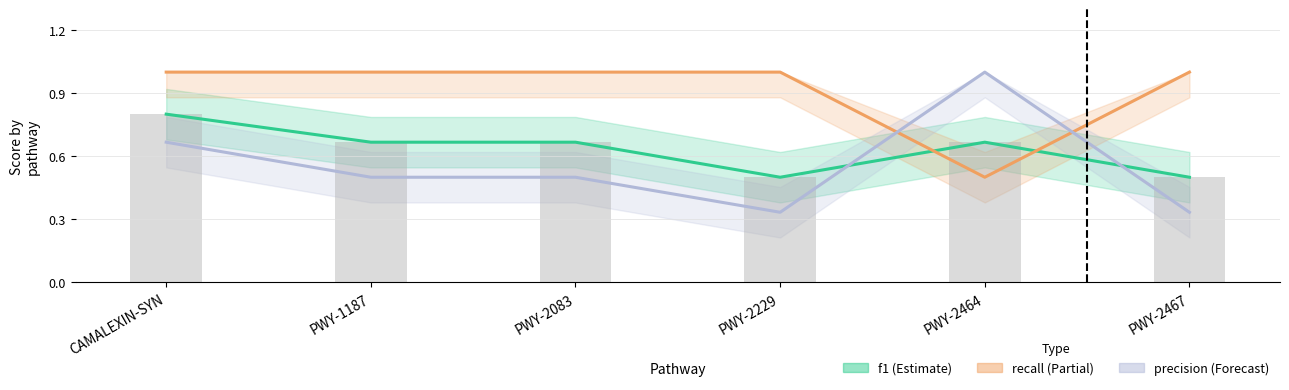

Between PWY-1187 and PWY-2083, which is larger?

PWY-1187